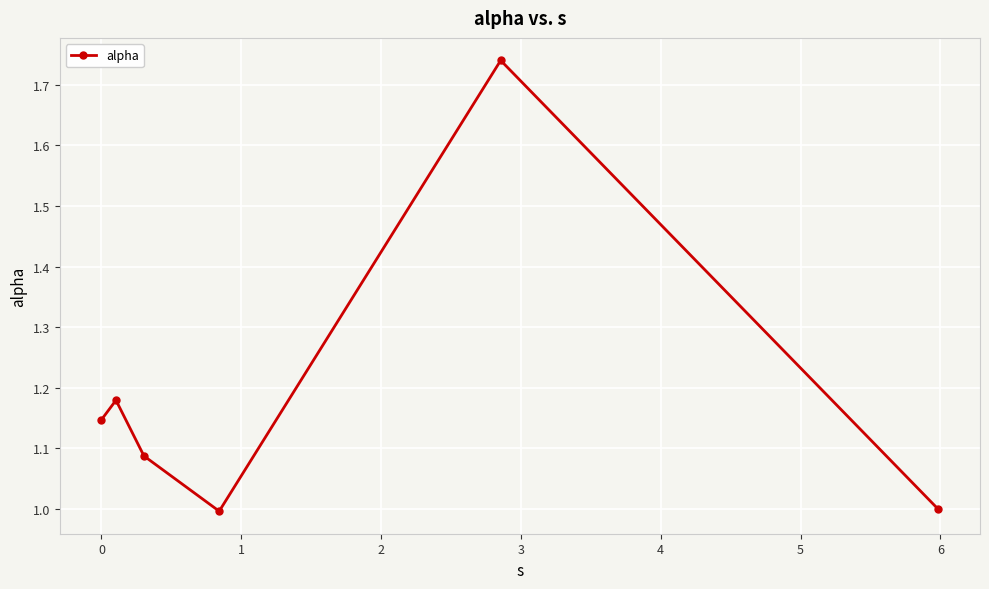

What is the sum of all values?

7.2